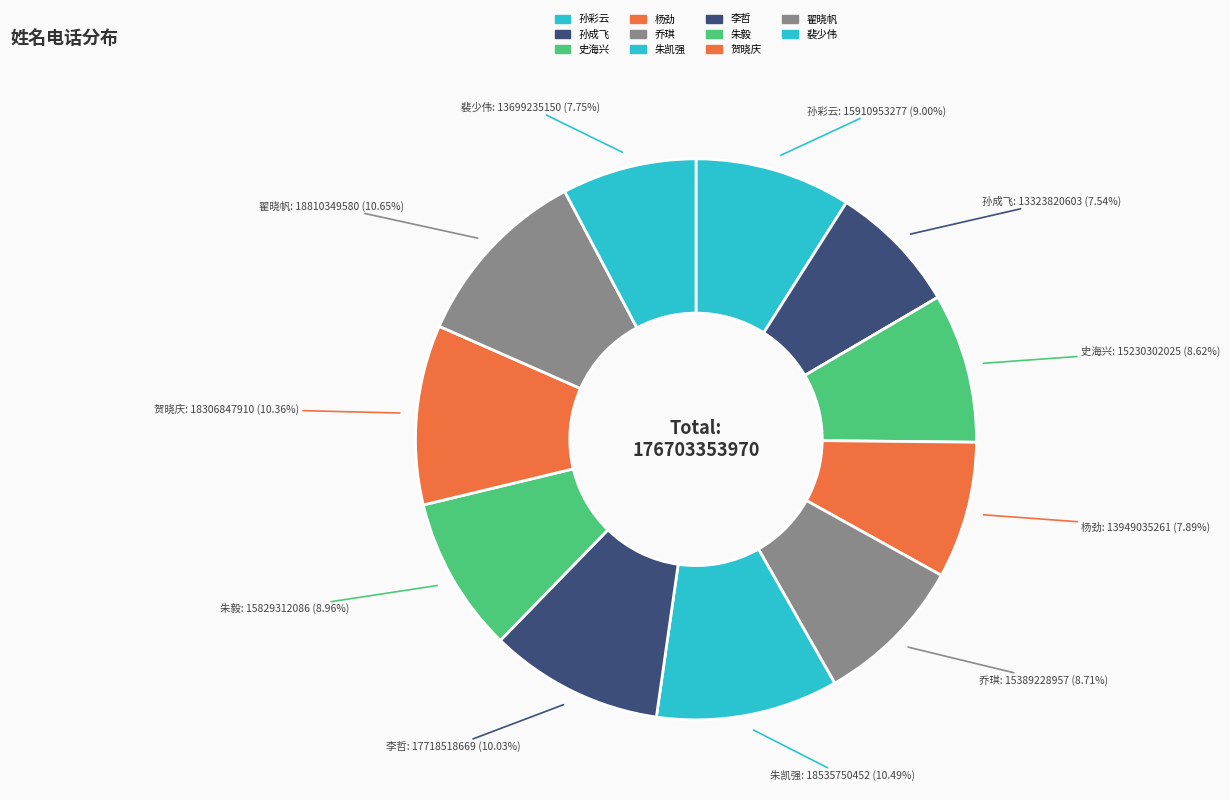

How many slices are in this pie chart?

11